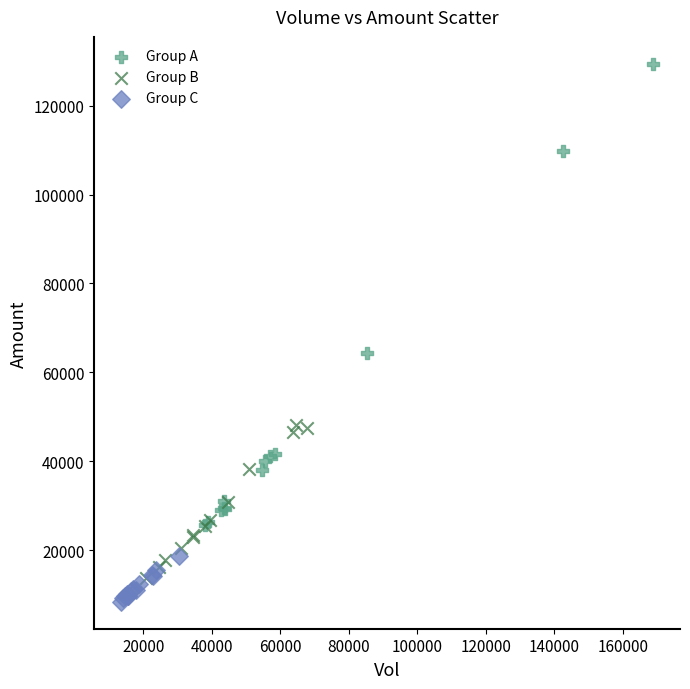

Which series reaches the maximum Y coordinate?

Group A